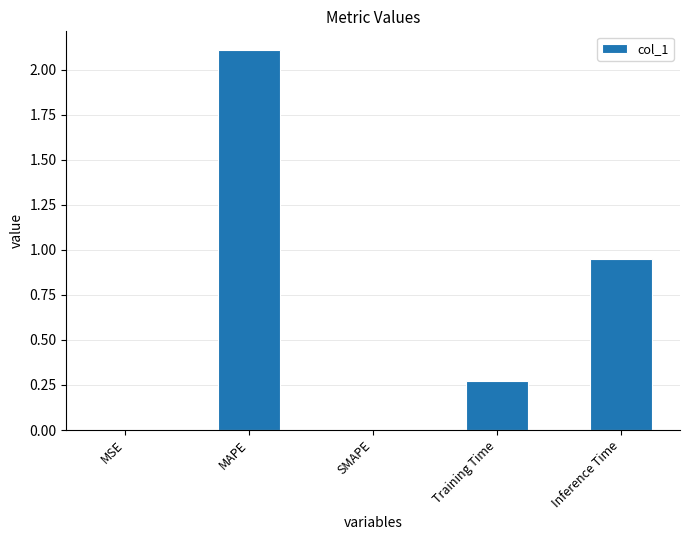

How many series are shown in this chart?

1